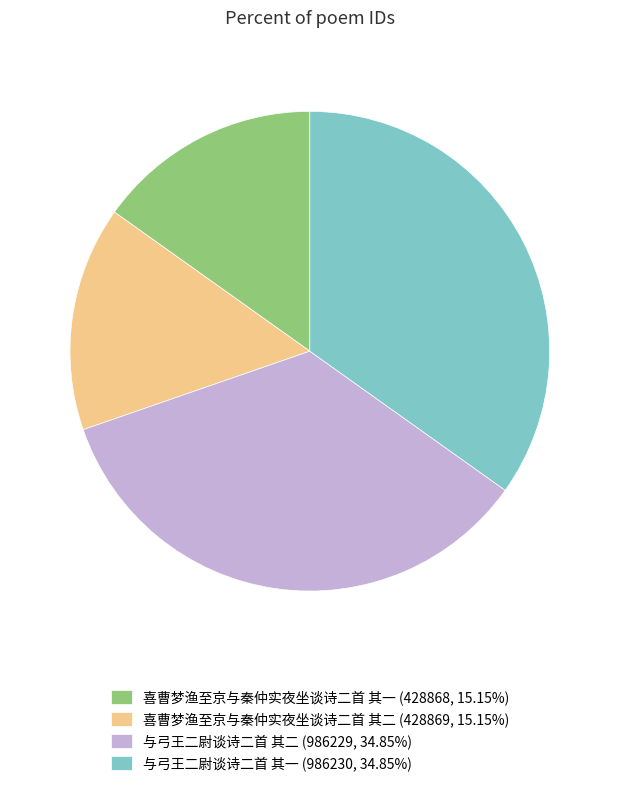

Is 与弓王二尉谈诗二首 其二 (986229, 34.85%) the majority of the pie?

No